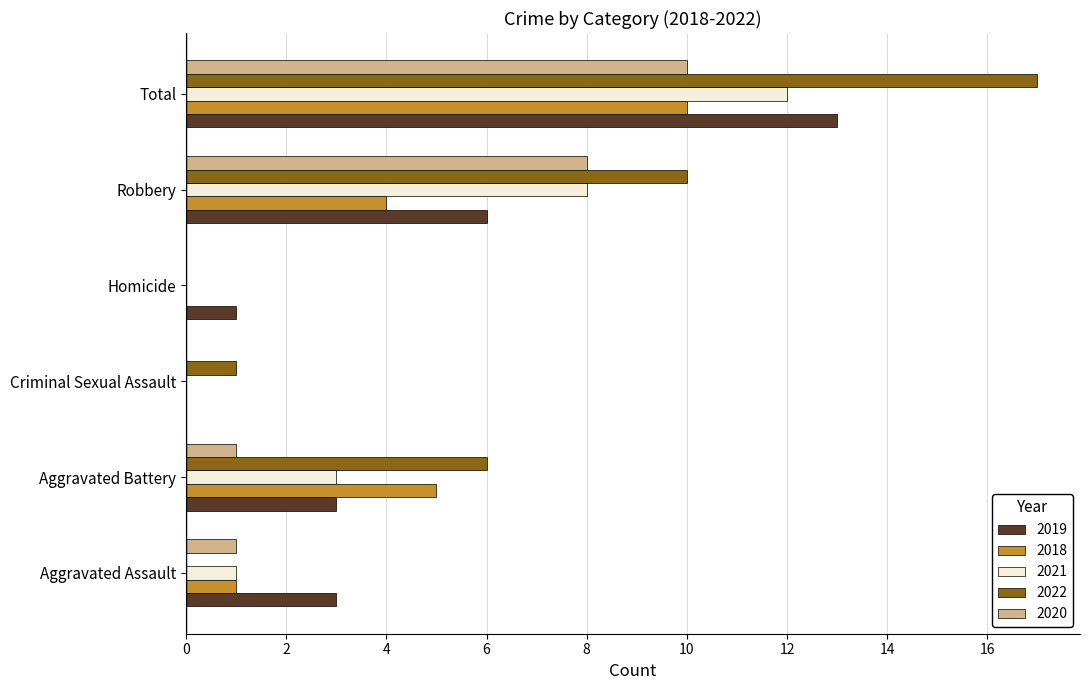

Read the 2020 value at Total.

10